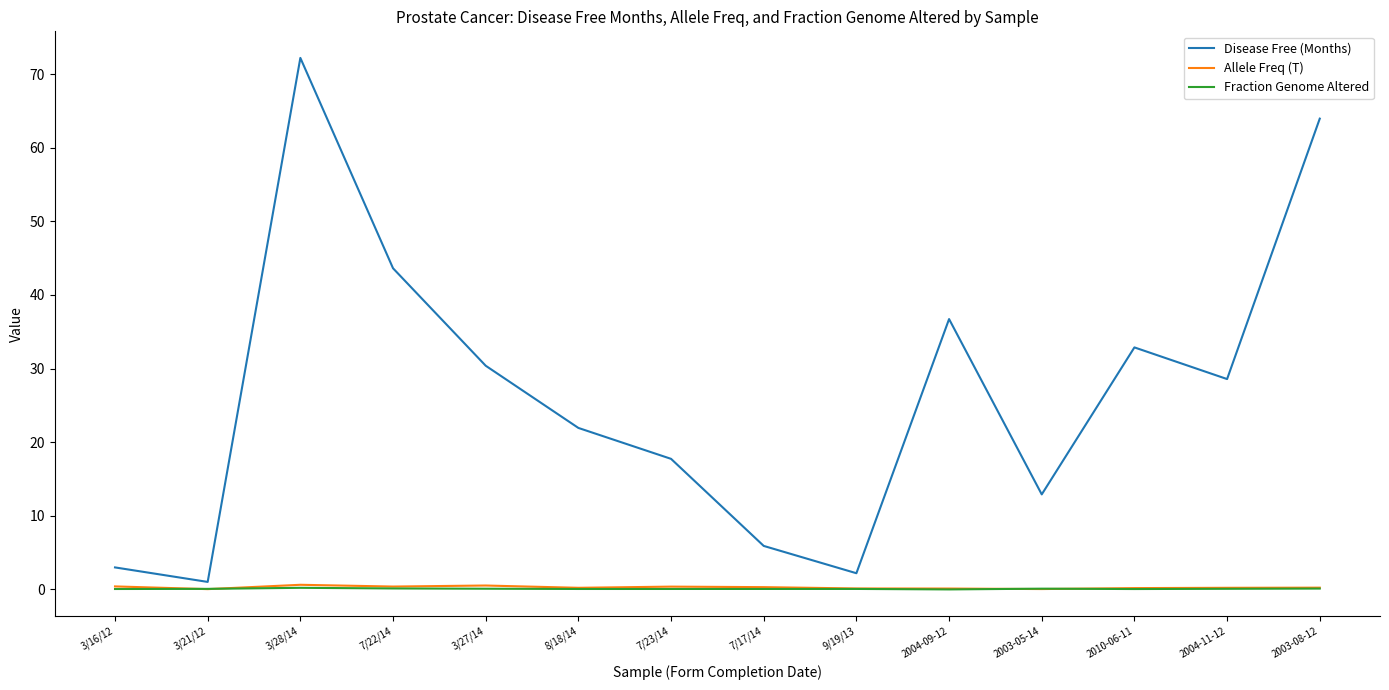

What position from the right is 2004-11-12?

2